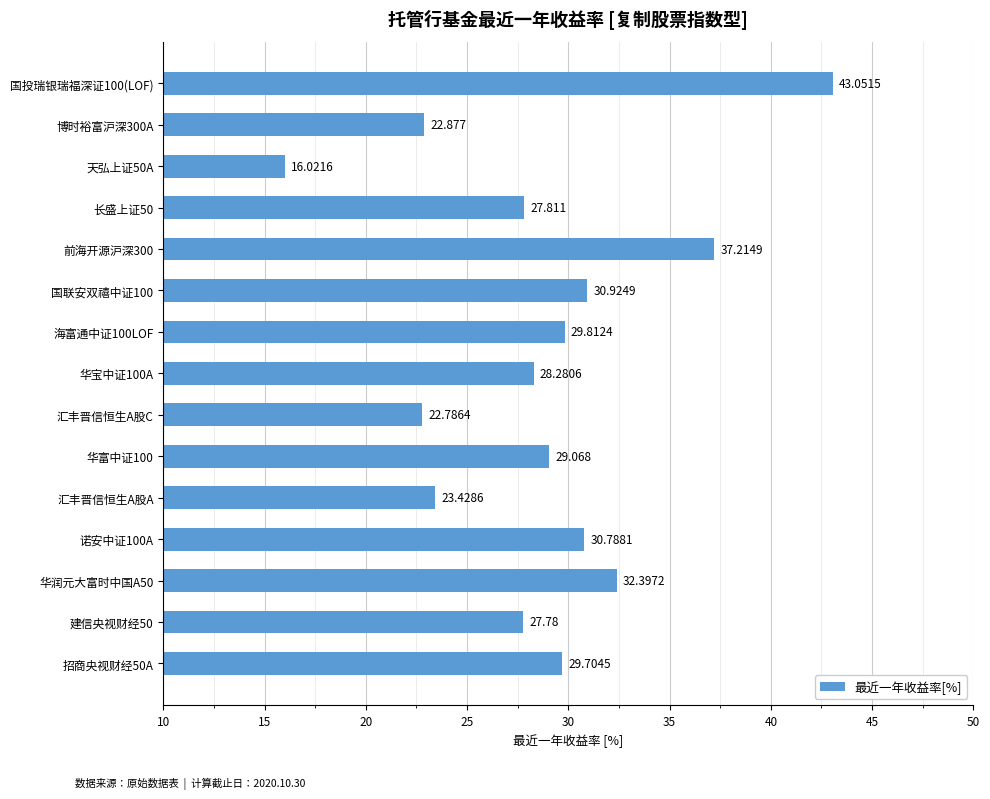

What is the minimum value shown in the chart?

16.0